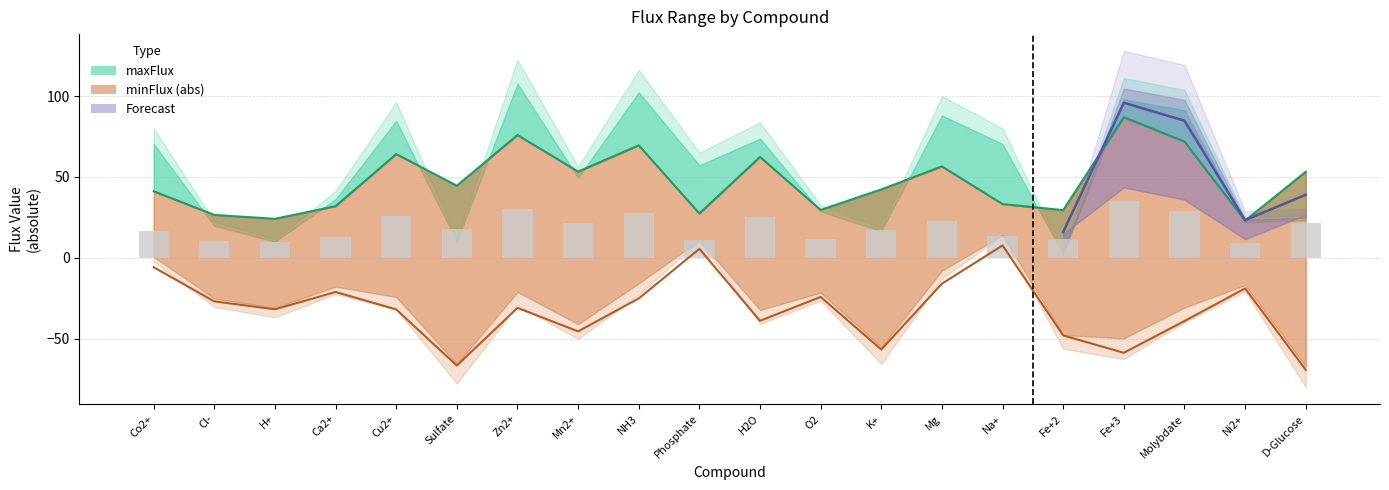

Are the bars horizontal?

No